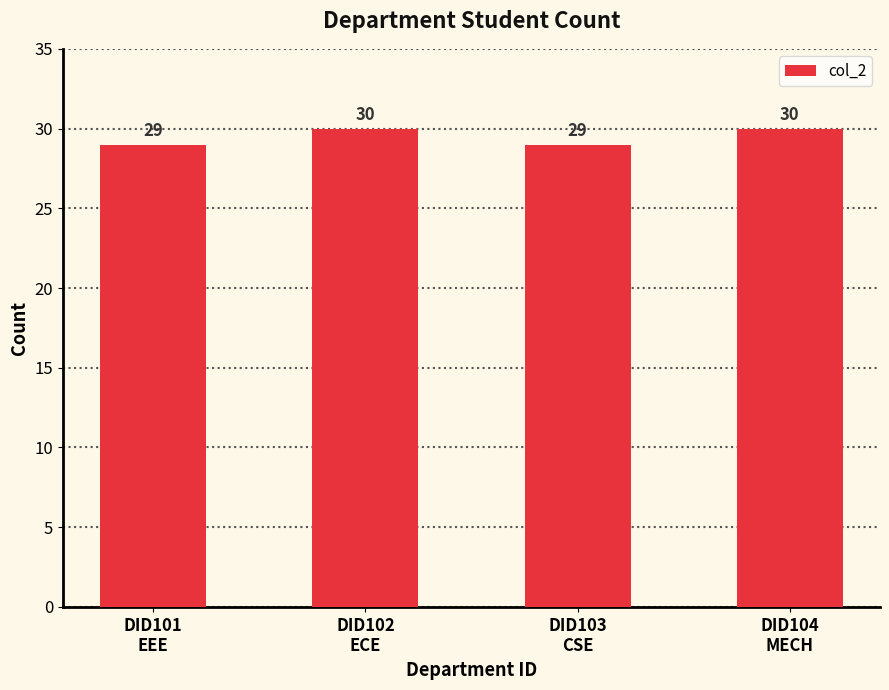

How many values are below 30?

2